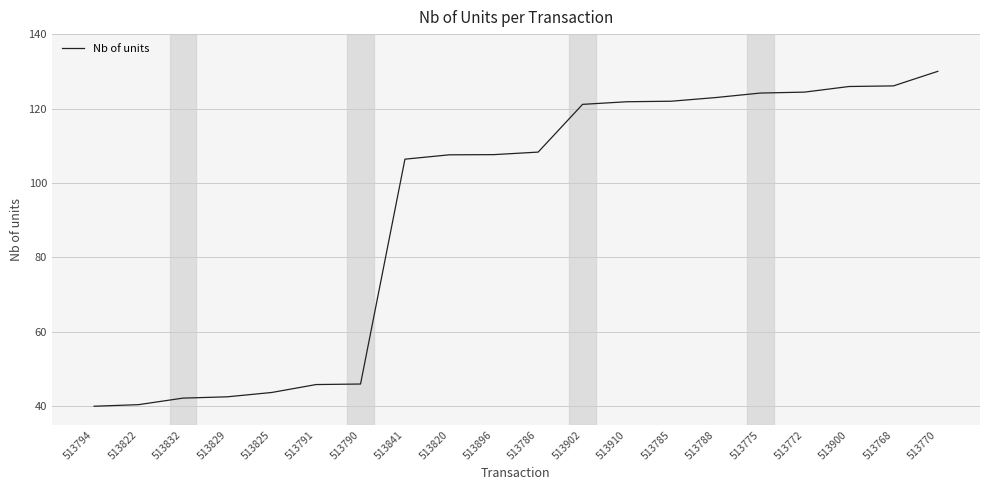

What is the greatest value displayed?

130.0